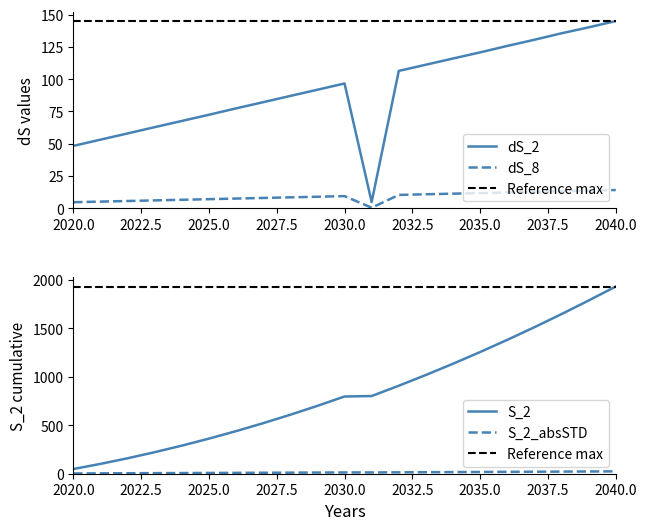

How many values in the dS_2 series exceed 91?

11